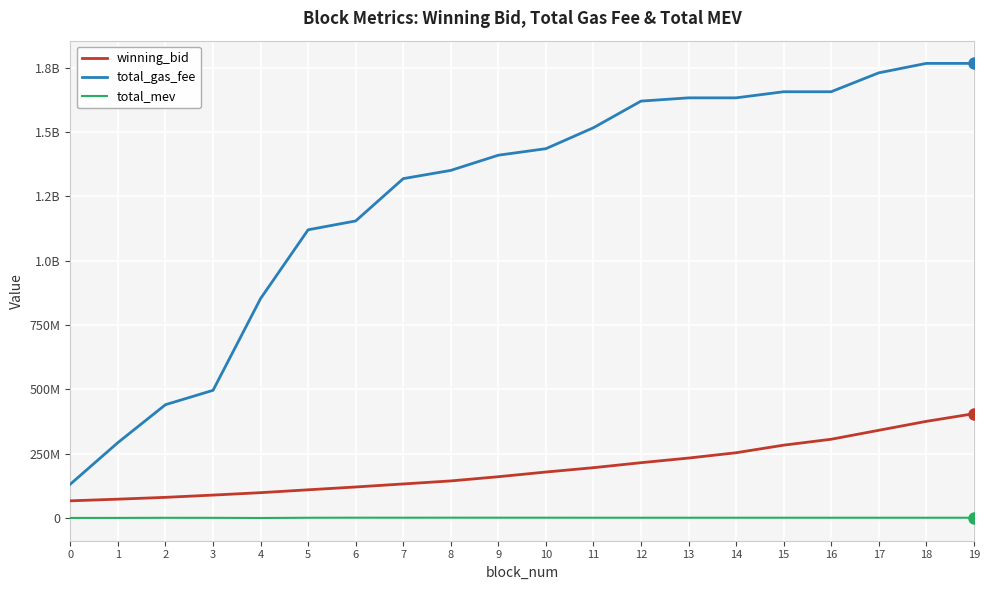

Does the chart display data point markers on the line(s)?

No